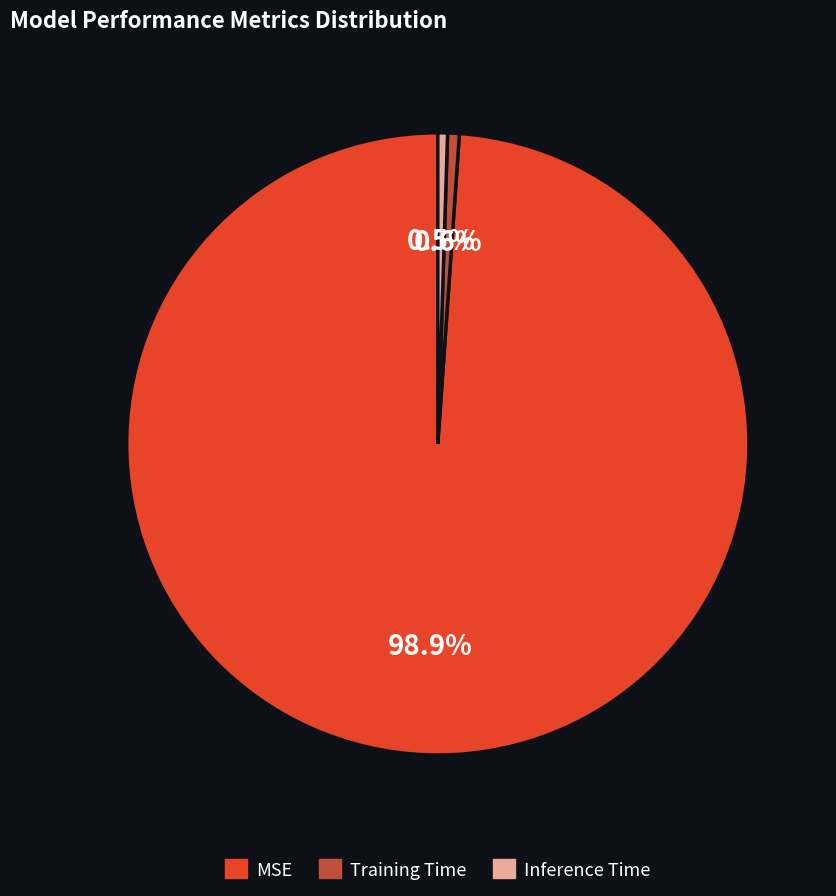

Is MSE the majority of the pie?

Yes